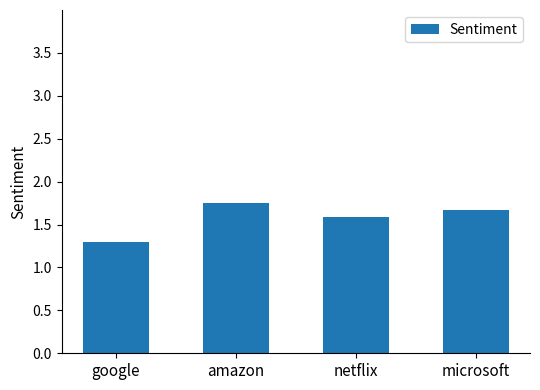

Are the bars grouped side by side (vs. stacked)?

No